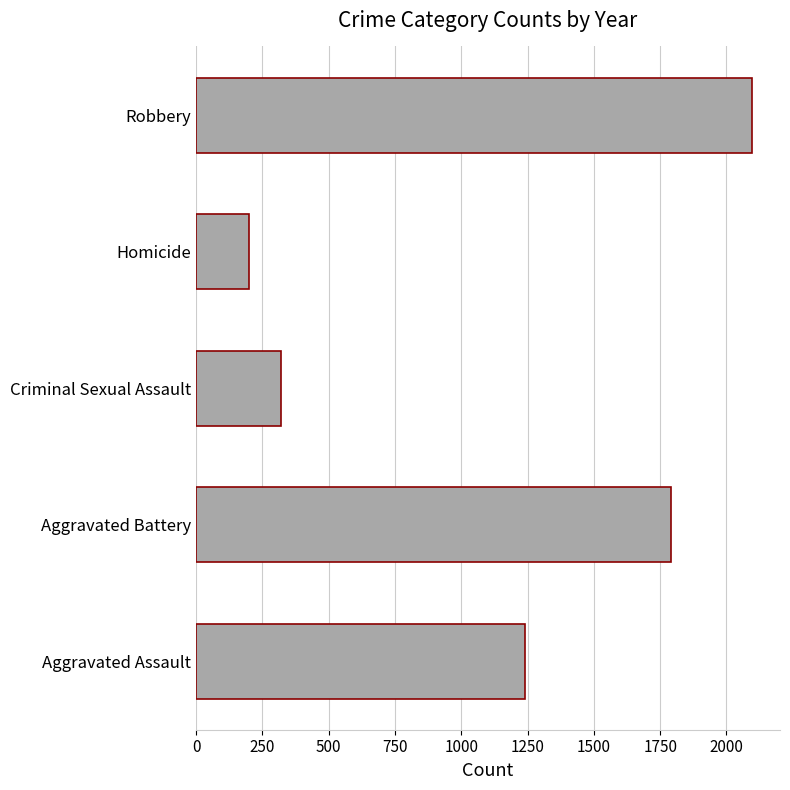

Count the number of categories in the chart.

5